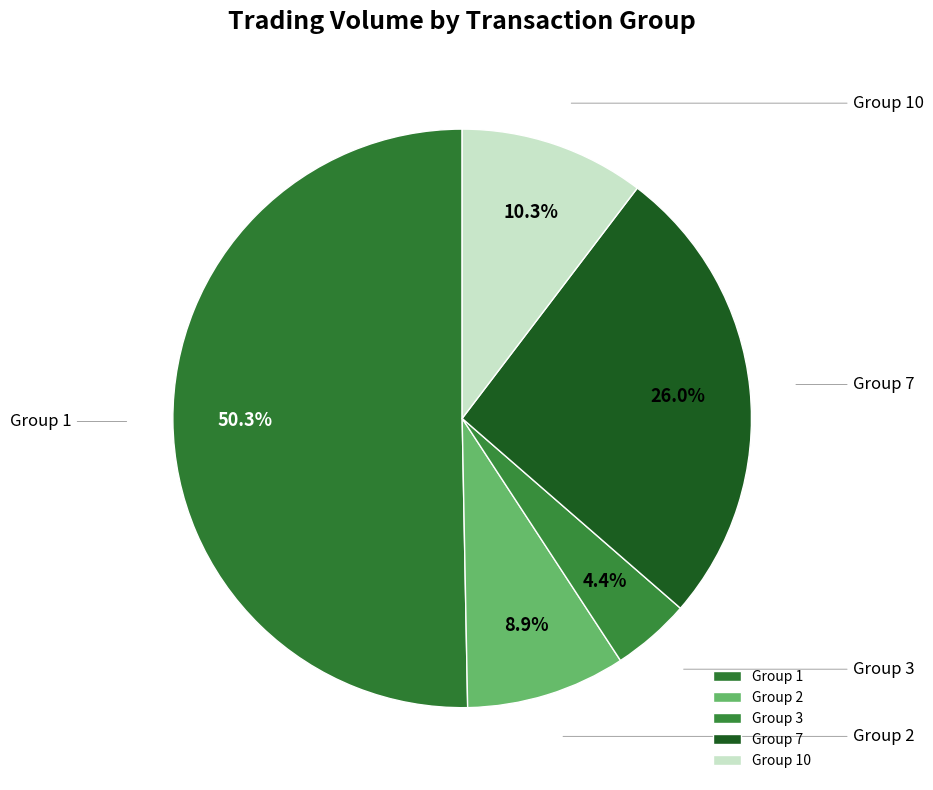

Which slice represents more than half of the pie?

1